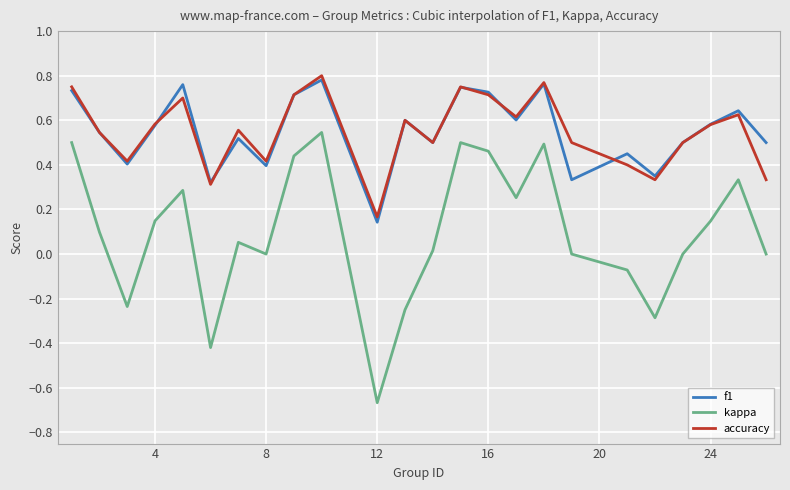

True or false: f1 and kappa cross at least once.

False